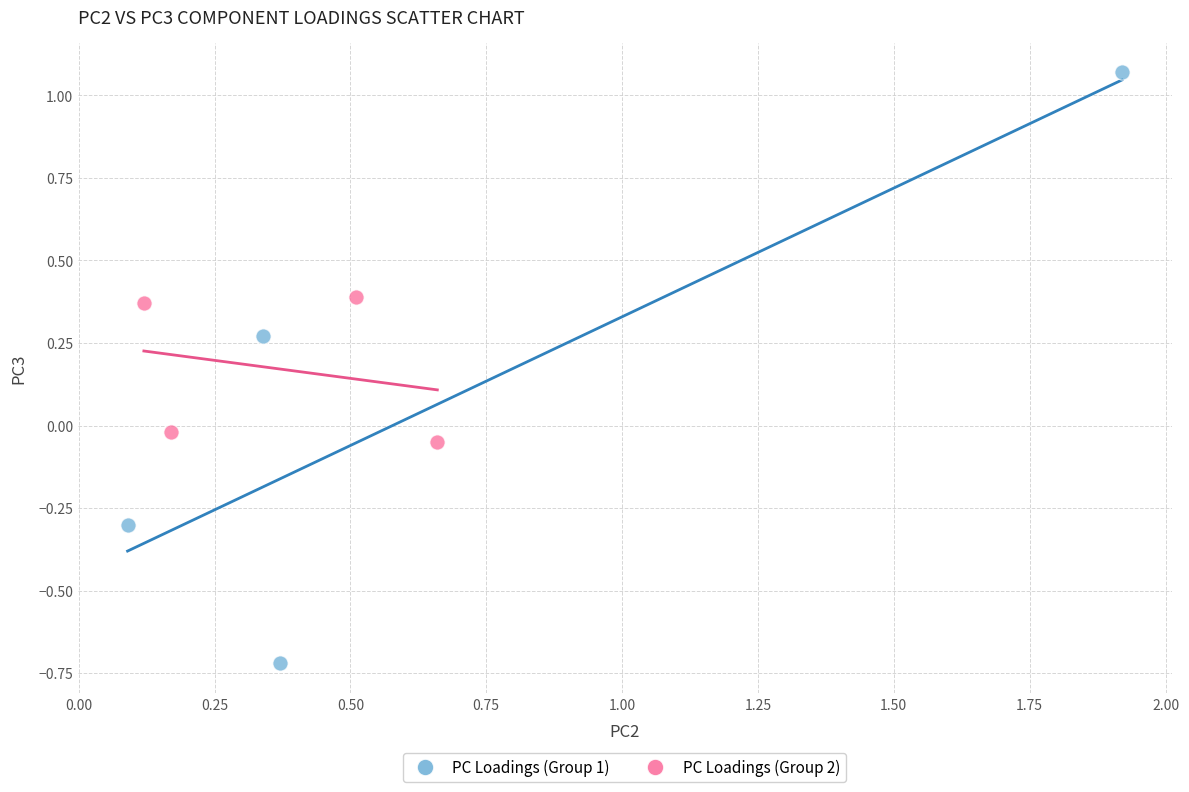

Which series has the widest spread of Y values?

PC Loadings (Group 1)